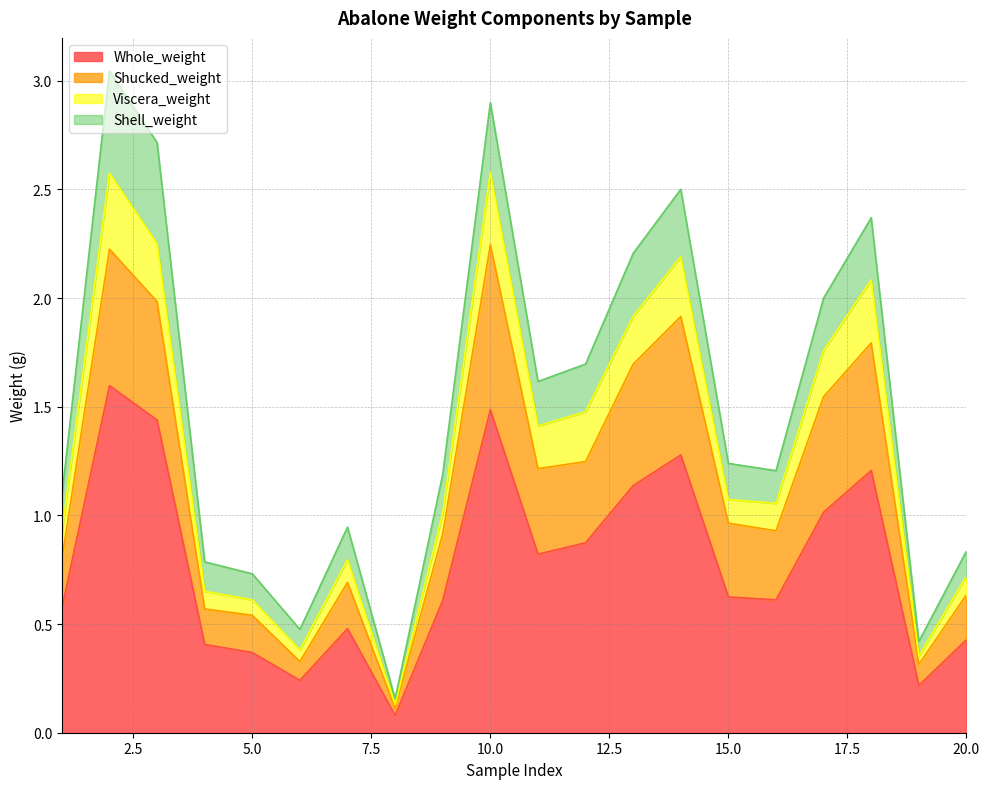

True or false: Shucked_weight and Viscera_weight cross at least once.

False